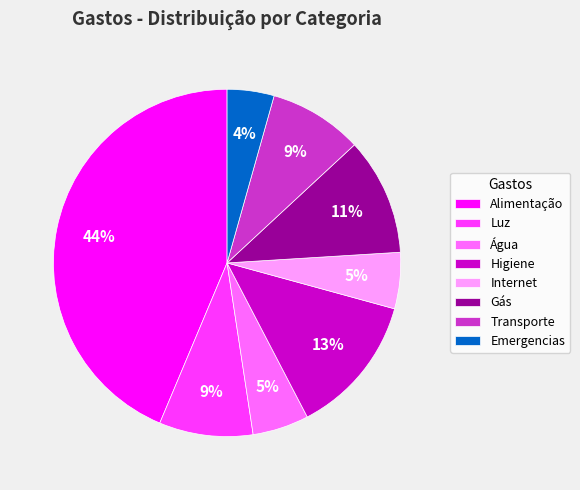

To the nearest percent, what portion does Emergencias represent?

4%